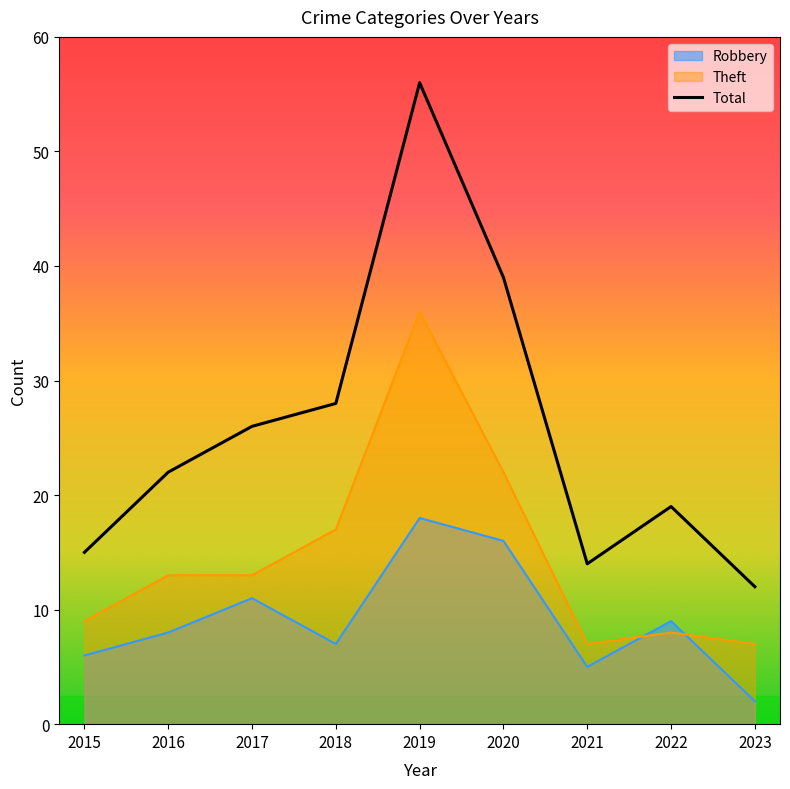

Which series changed the most between 2016 and 2023?

Total